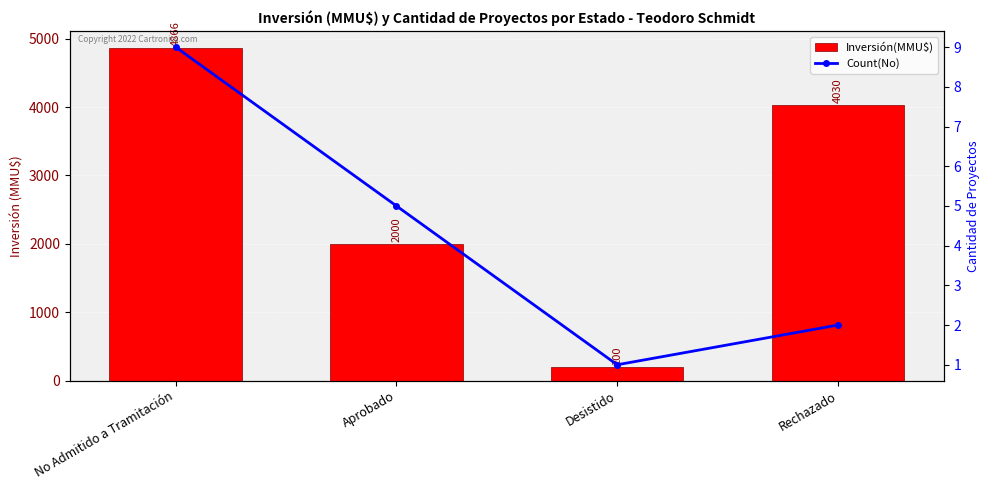

What is the value of the Count(No) bar at the 1st from the left?

9